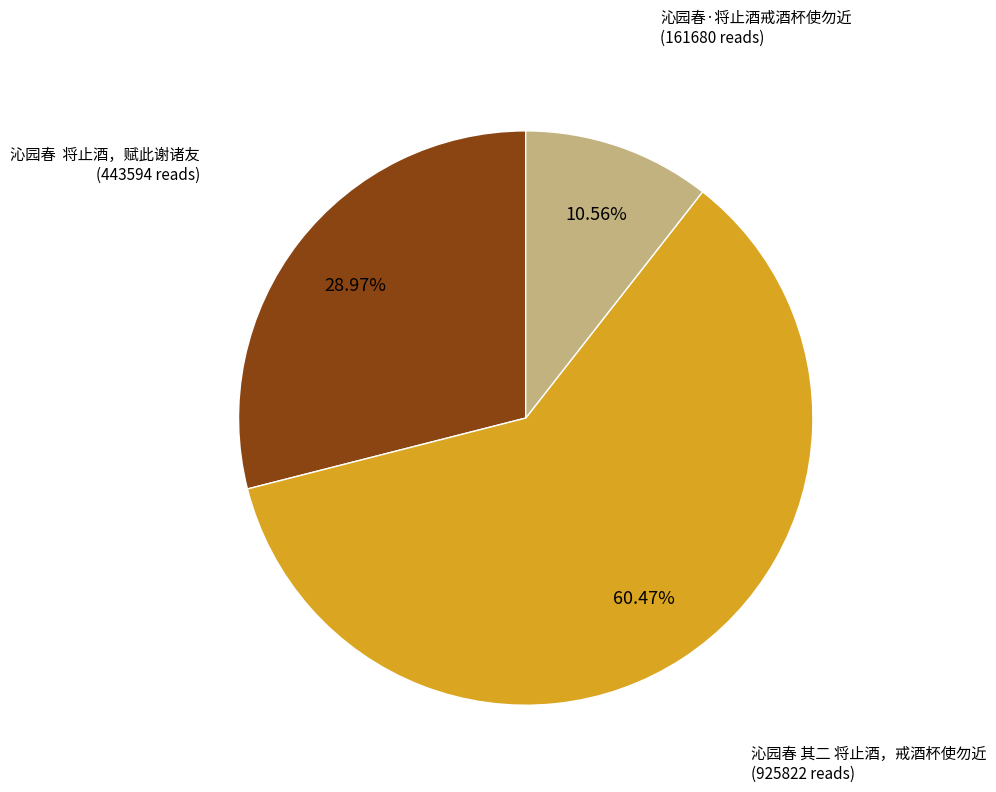

Count the number of slices in the pie.

3